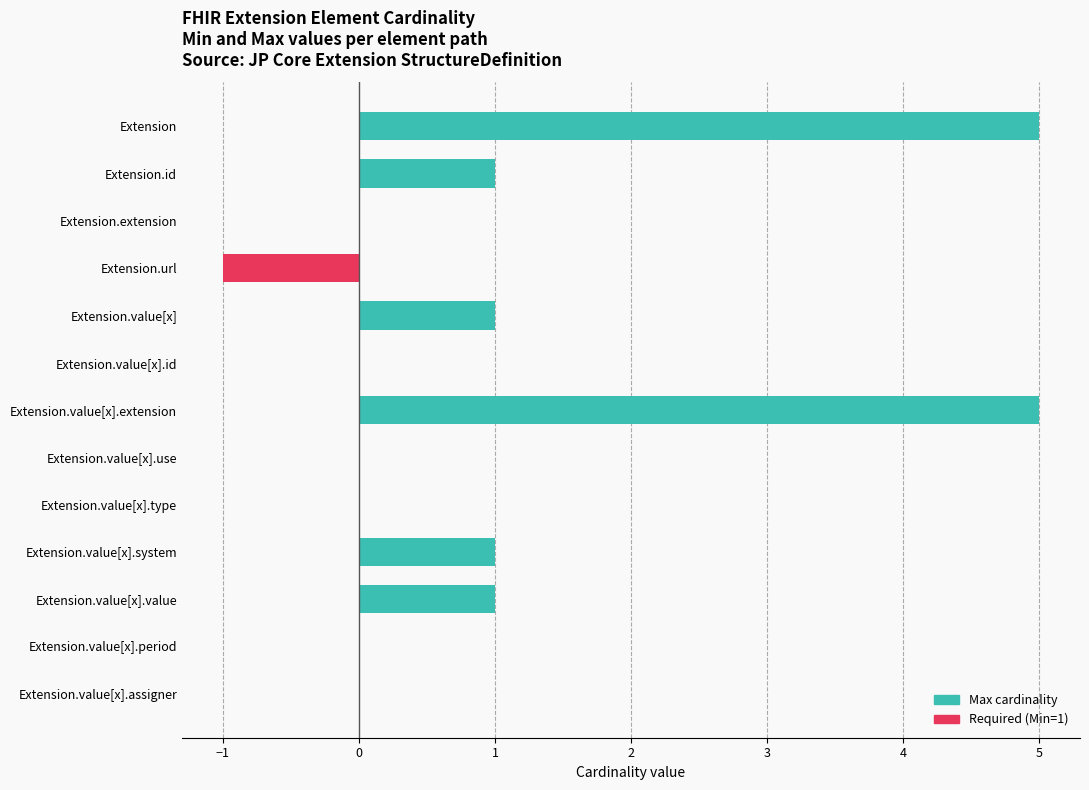

What is the average value of the Max cardinality series?

1